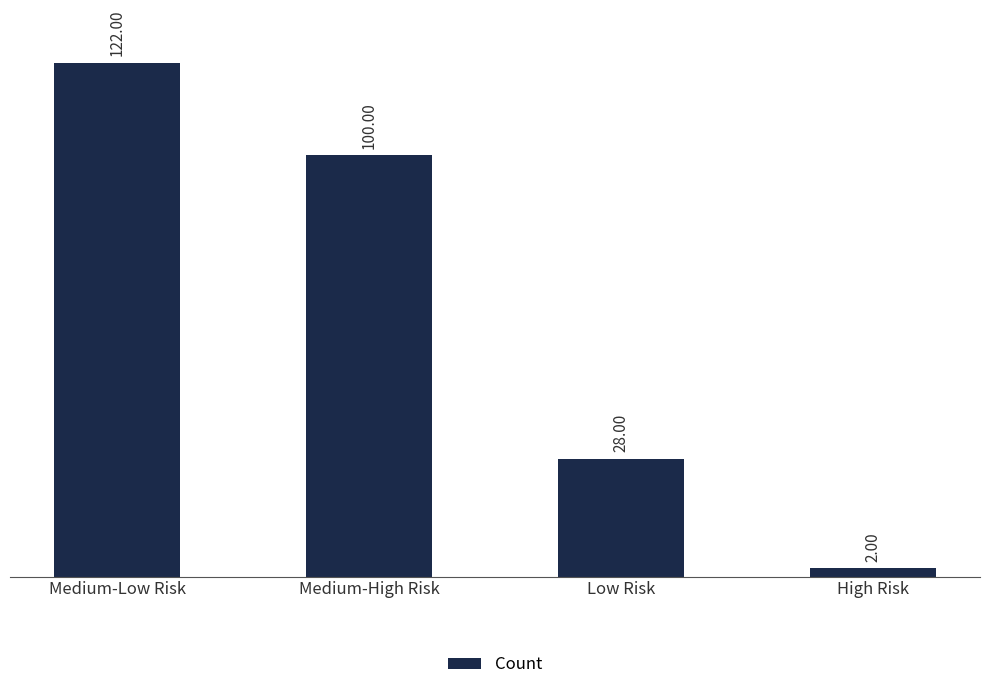

What is the ratio of the value at Low Risk to the value at High Risk?

14.0